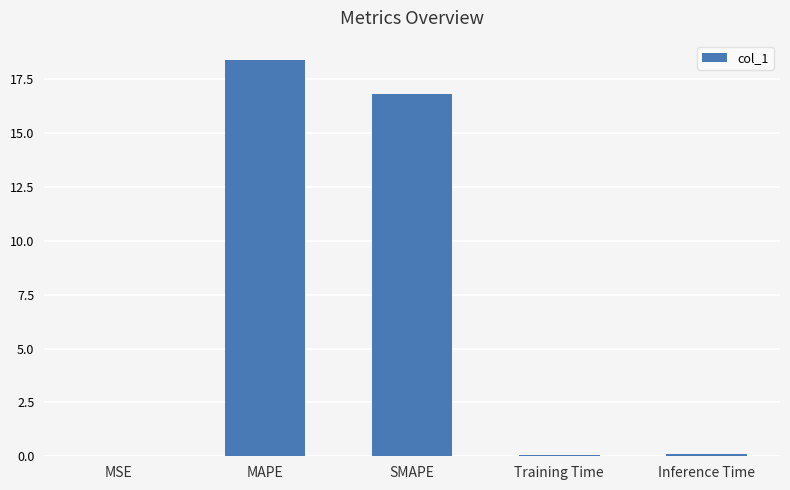

At which category does the chart reach its peak across all series?

MAPE